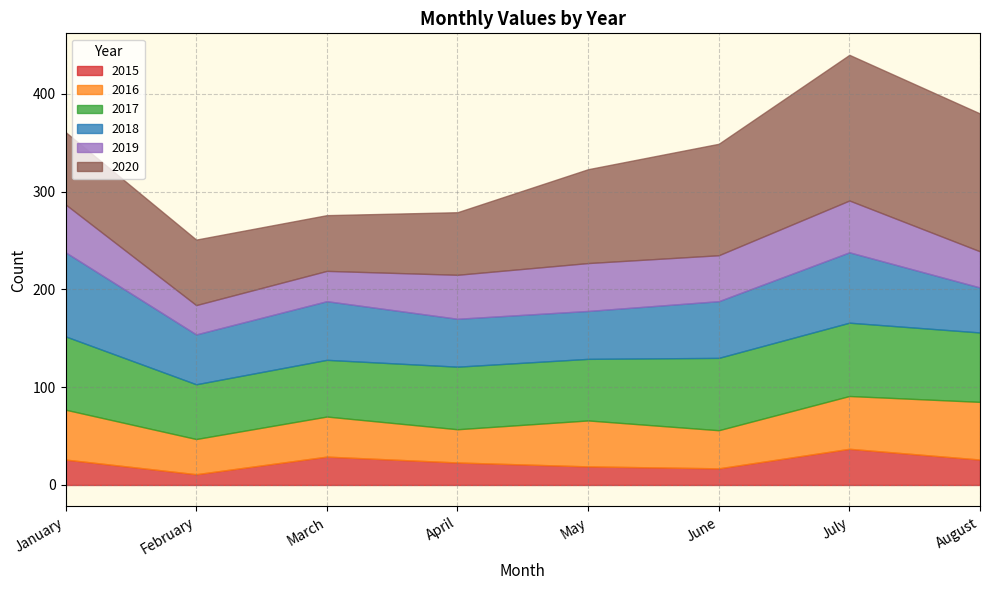

What value does the 2018 series have at February, to the nearest 10?

50